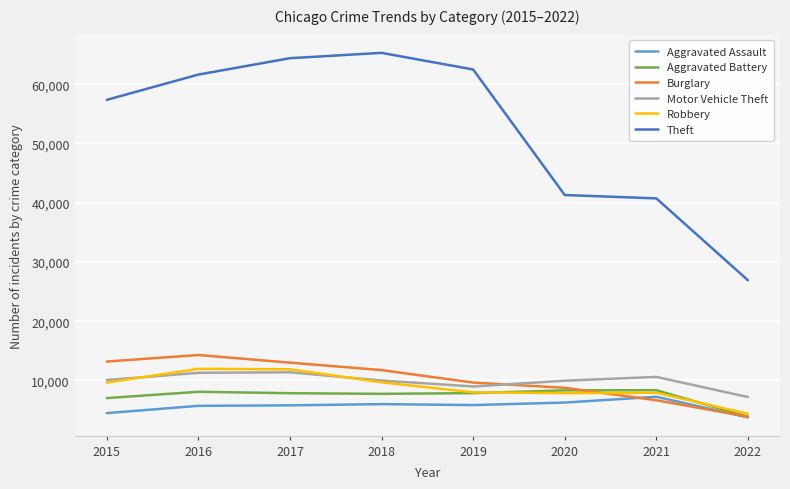

List the series in order of their peak value, highest first.

Theft, Burglary, Robbery, Motor Vehicle Theft, Aggravated Battery, Aggravated Assault